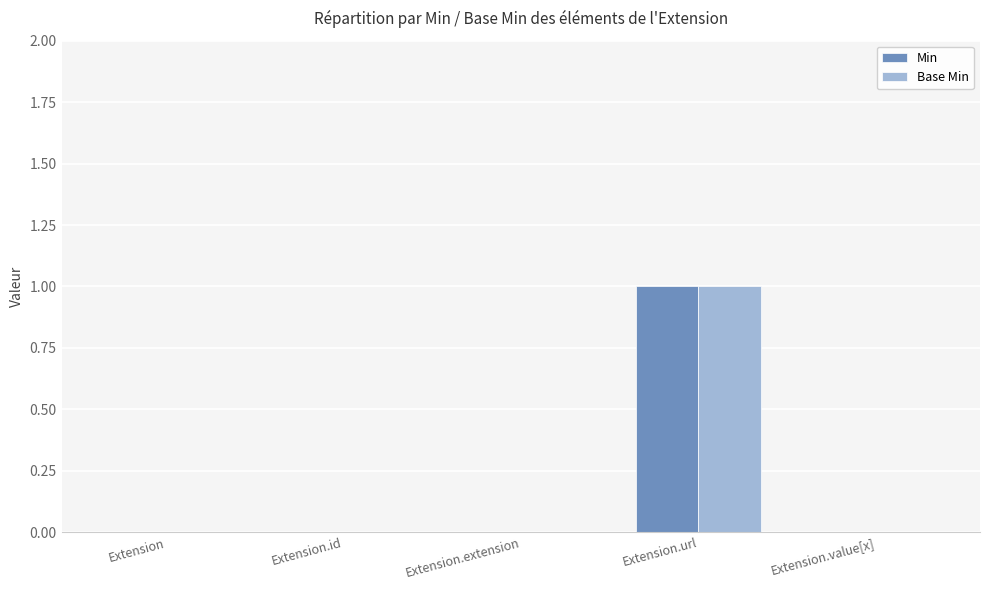

What is the difference between the Base Min values at Extension.url and Extension.id?

1